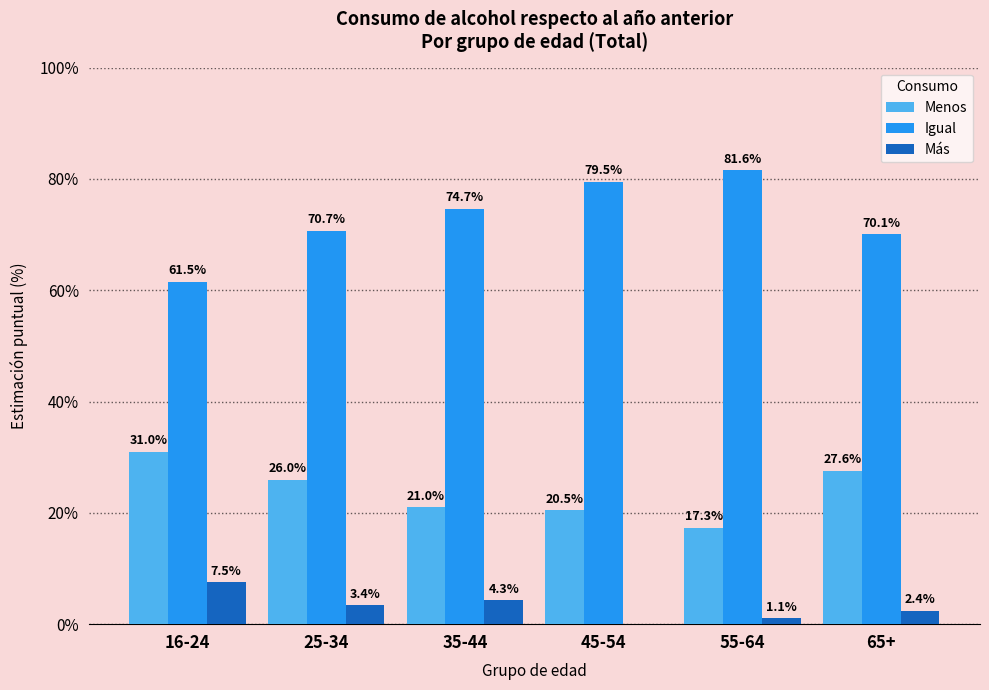

What are all the series names shown in the legend?

Menos, Igual, Más